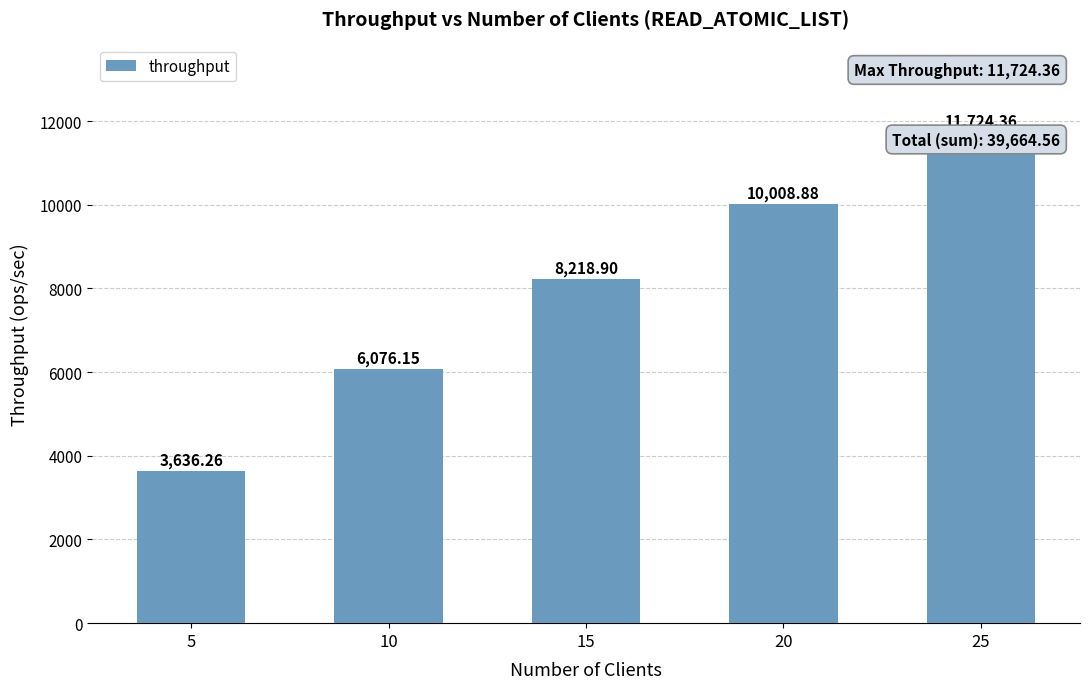

What is the approximate value at 20?

10008.9